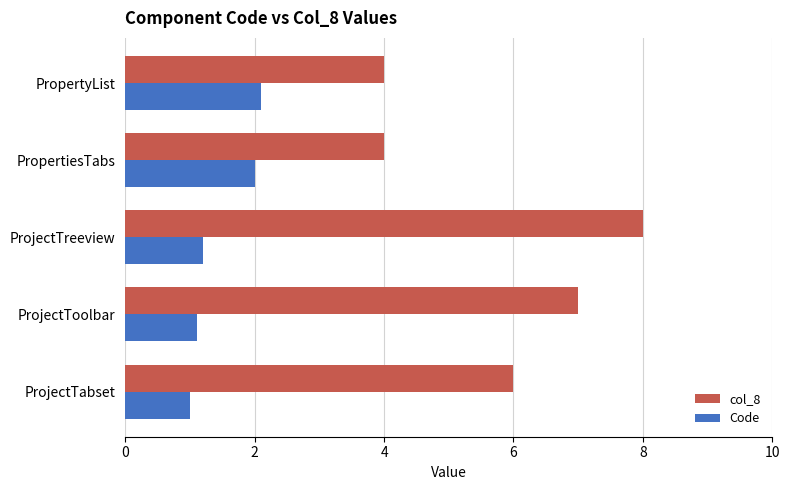

Rank the series by their maximum value, from lowest to highest.

Code, col_8